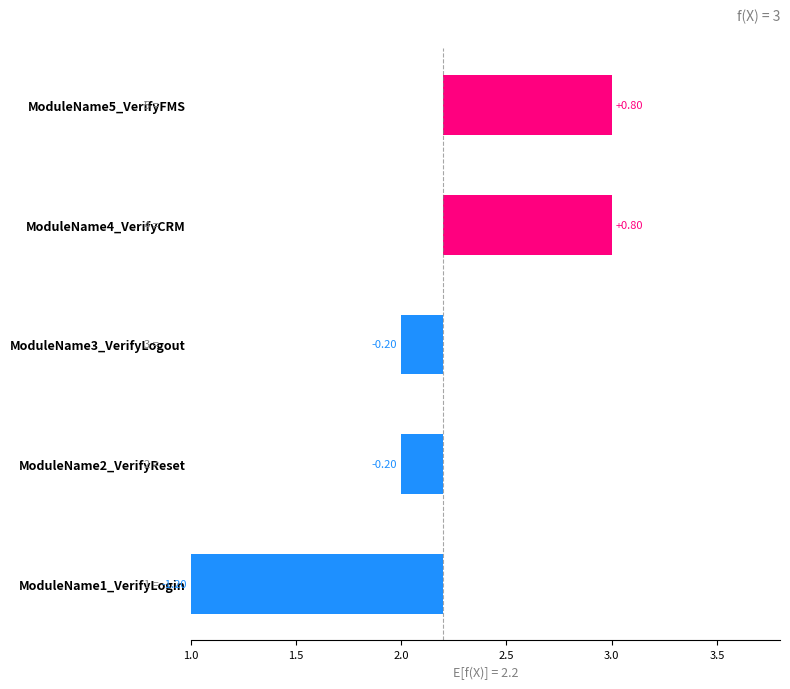

What is the label of the 2nd bar from the right?

ModuleName4_VerifyCRM